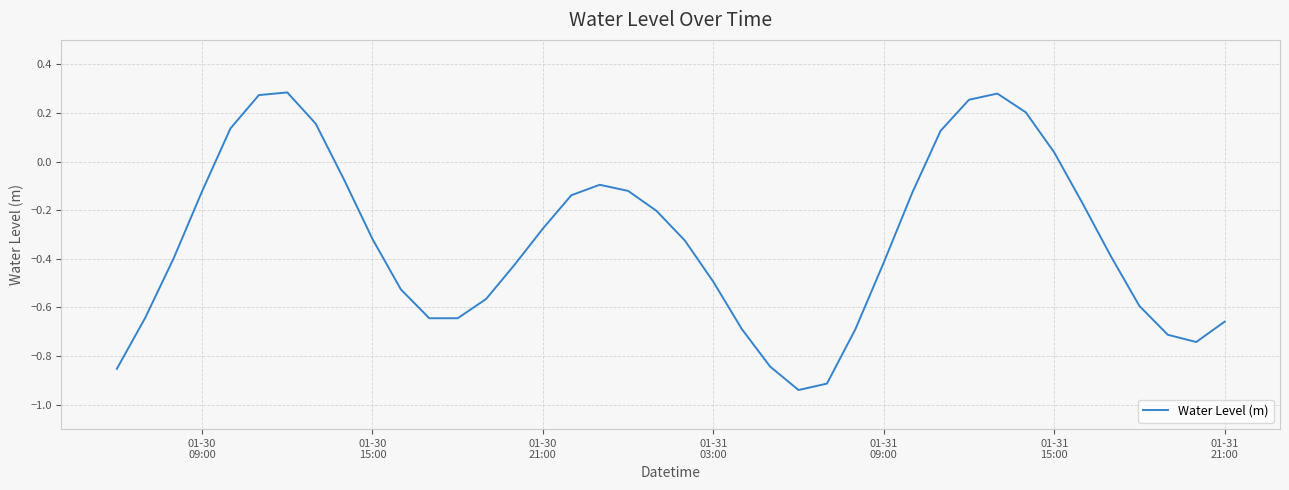

What is the difference between the maximum and minimum values?

1.2